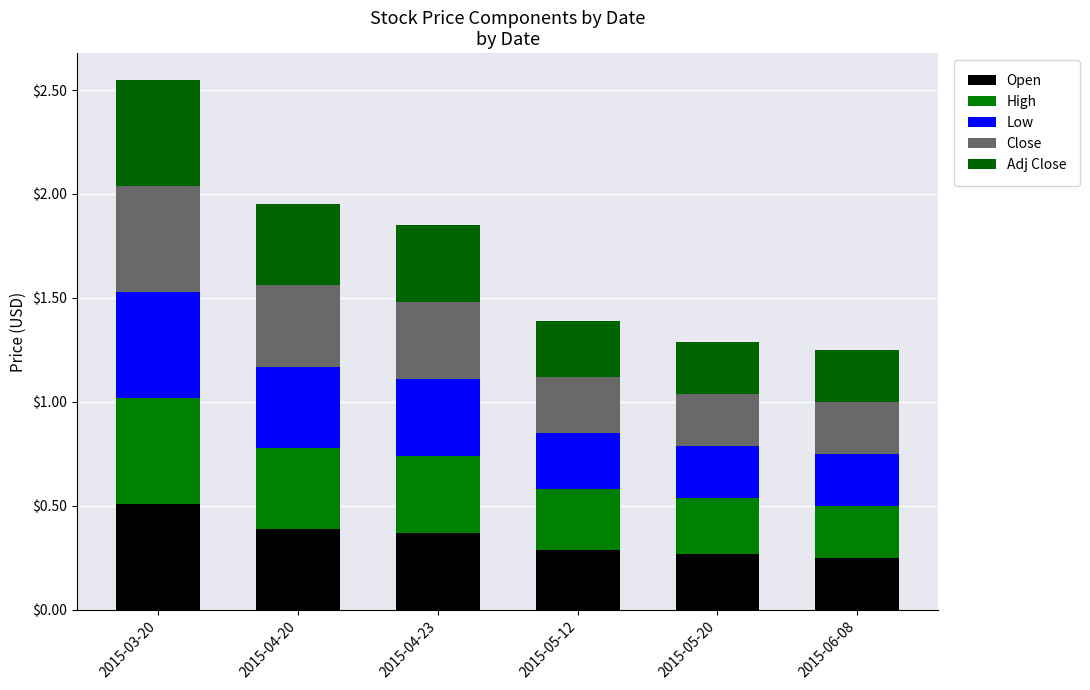

What position from the right is 2015-06-08?

1